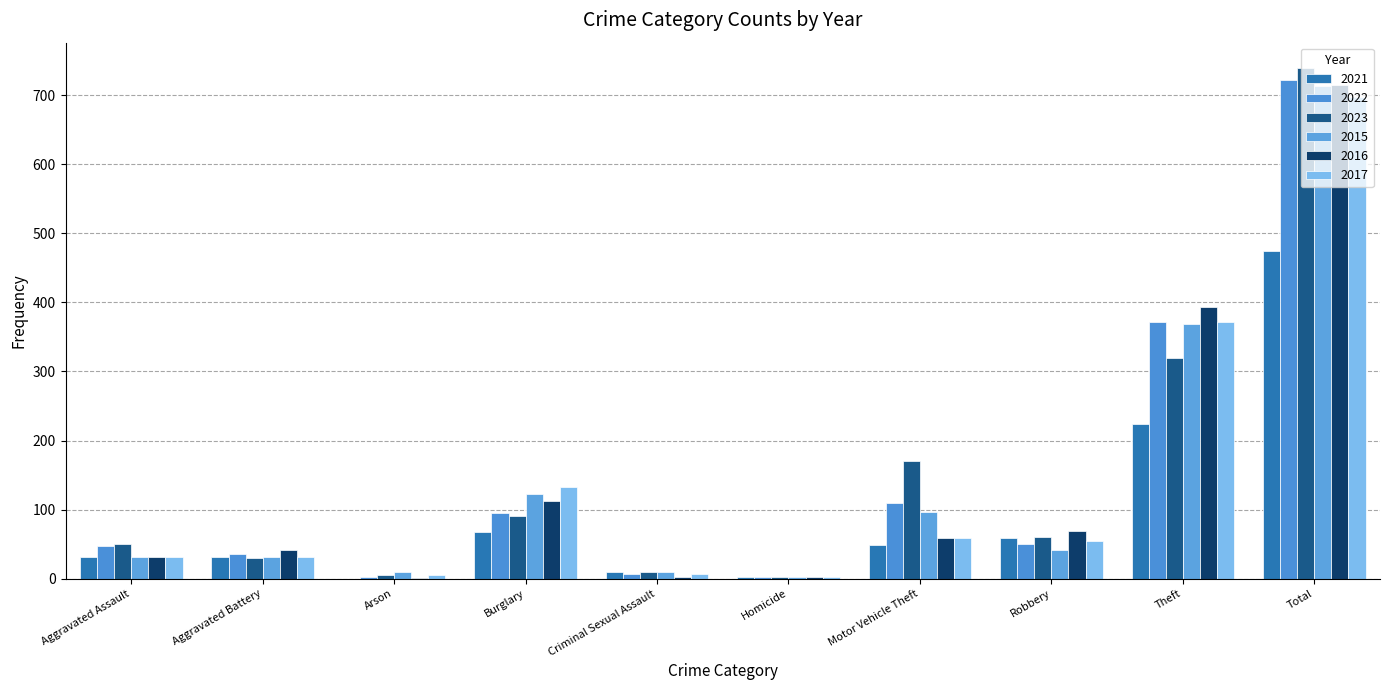

What is the total value across all series at Criminal Sexual Assault?

45